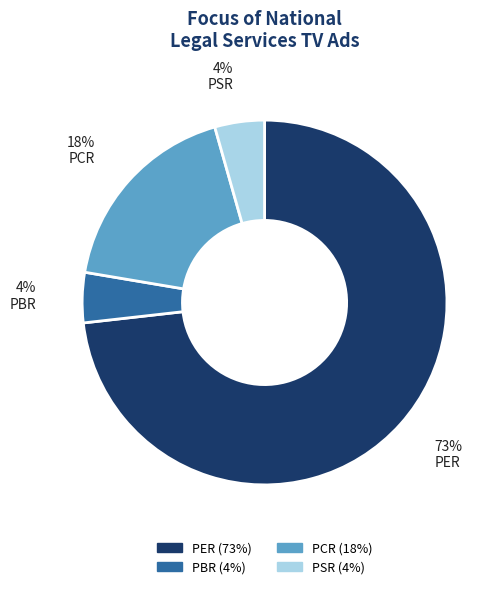

Is PER the majority of the pie?

Yes